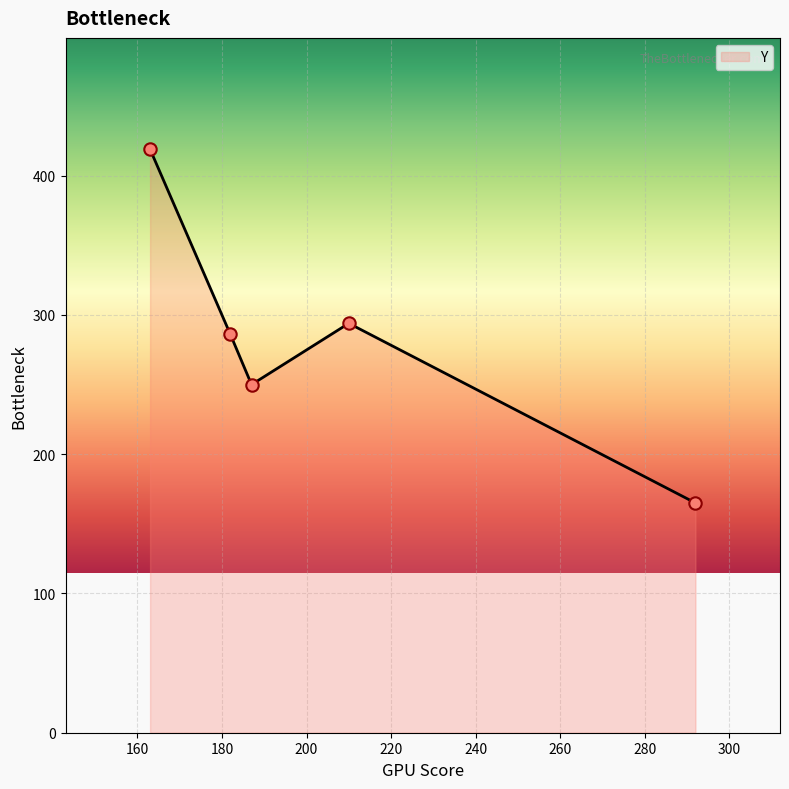

How many interior local valleys (lower than both neighbors) does the data have?

1